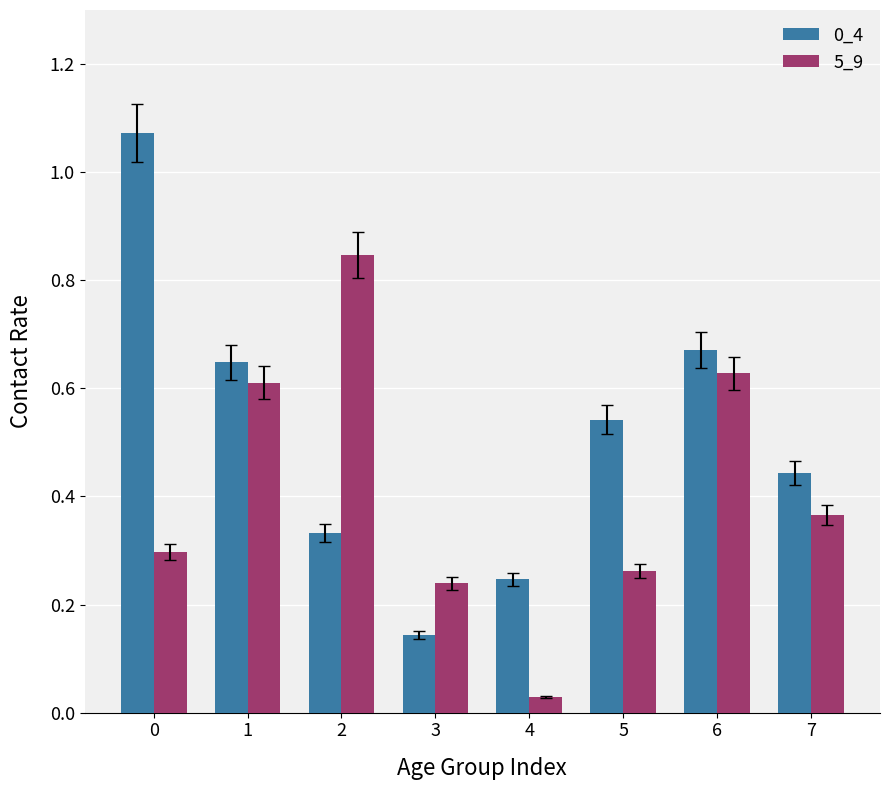

At which label is 0_4 closest to 0?

3